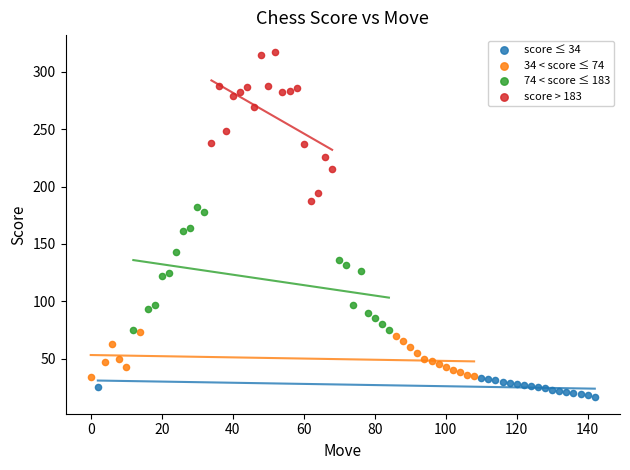

Which series has the widest spread of Y values?

score > 183